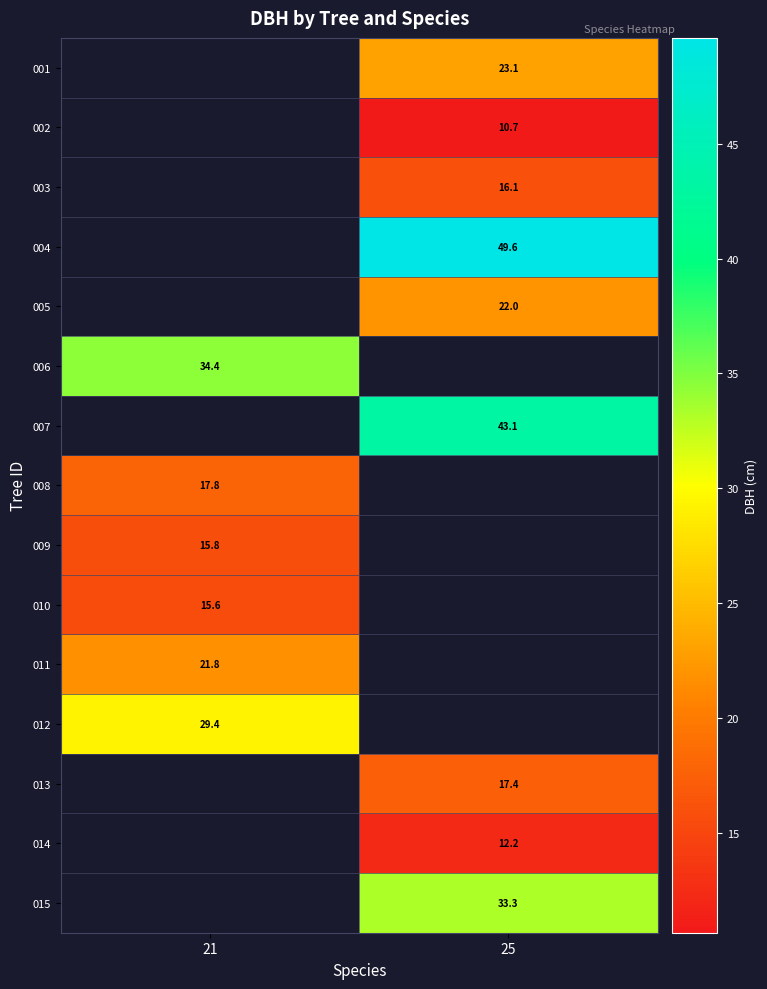

The 006 series shows 34.4 at 21. True or false?

True